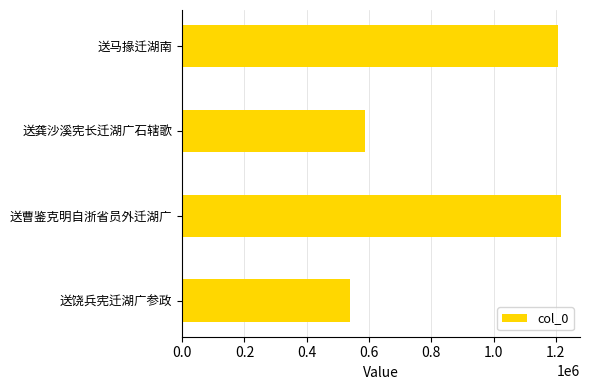

True or false: the data shows 1217009 at 送曹鉴克明自浙省员外迁湖广.

True